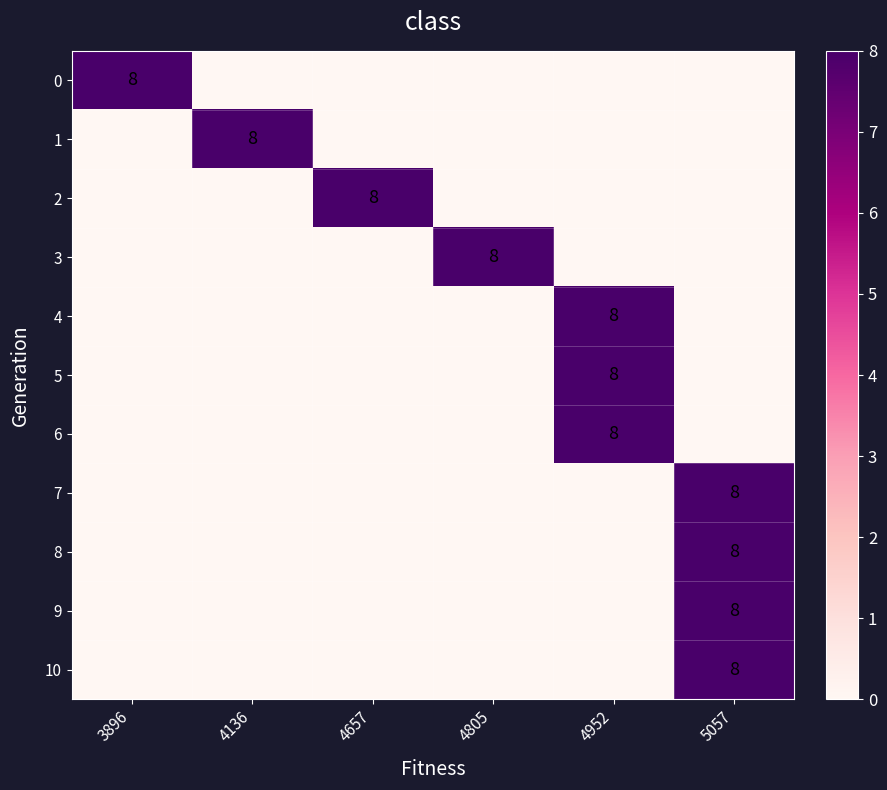

The value of 10 at 5057 is 8. True or false?

True